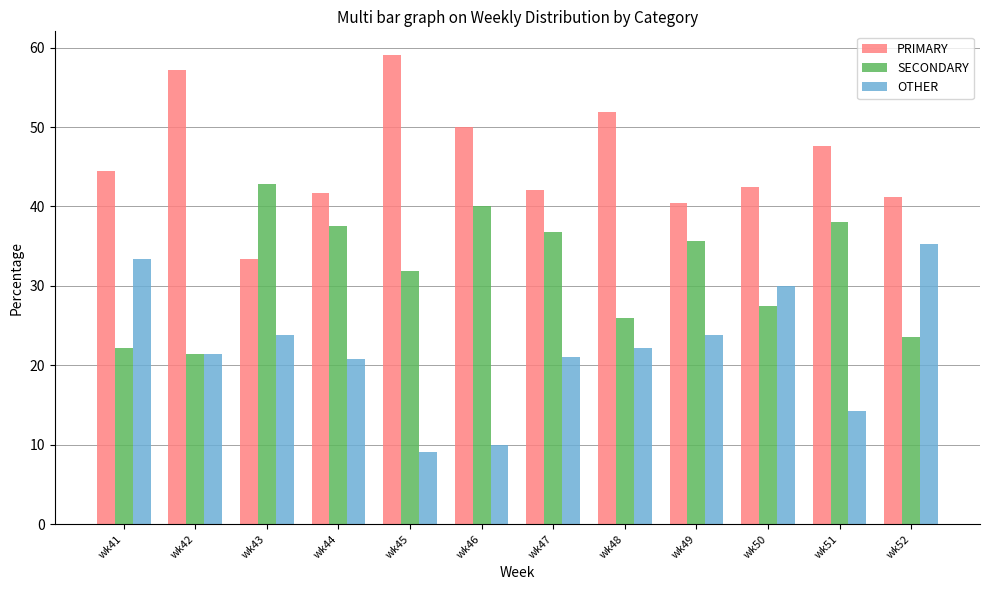

Which category has the highest value in the SECONDARY series?

wk43